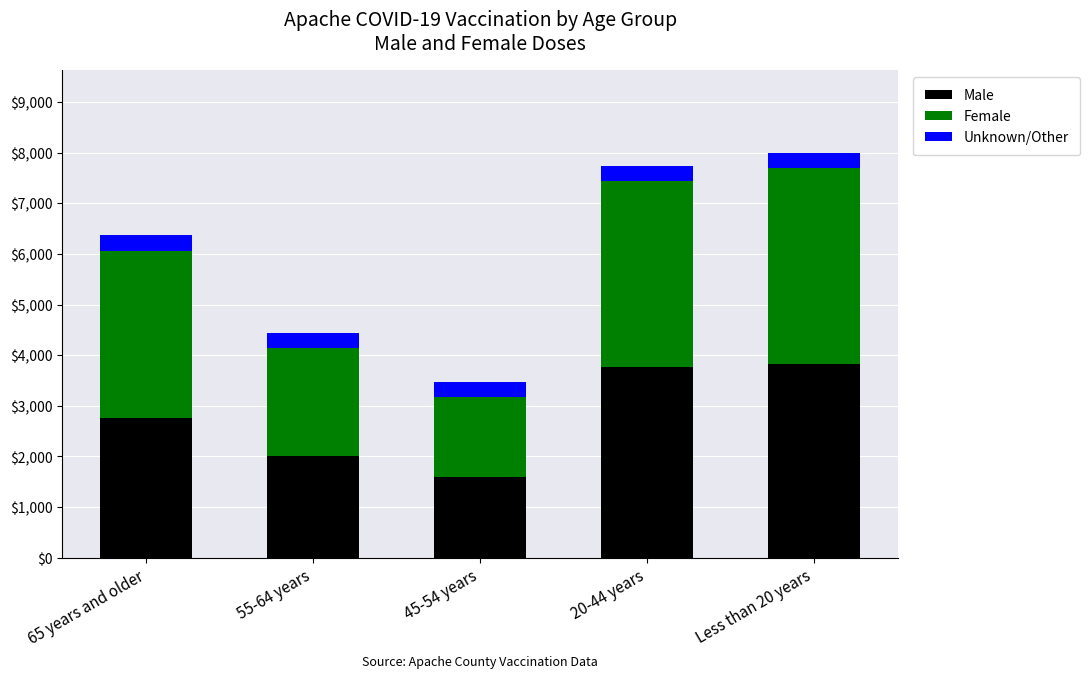

Are the bars horizontal?

No